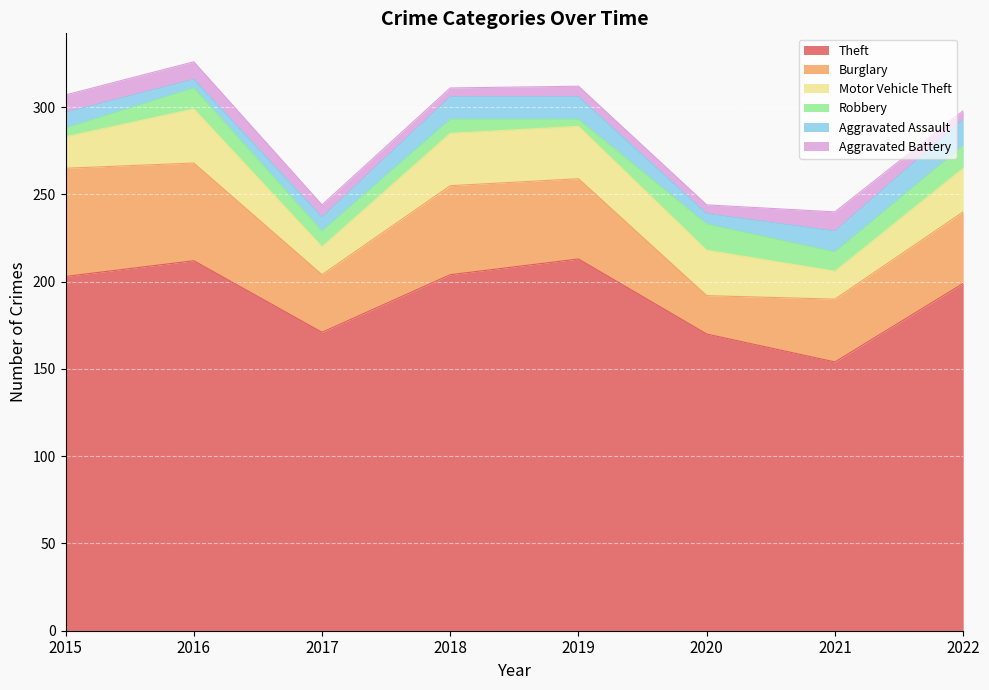

True or false: Theft and Burglary intersect in this chart.

False